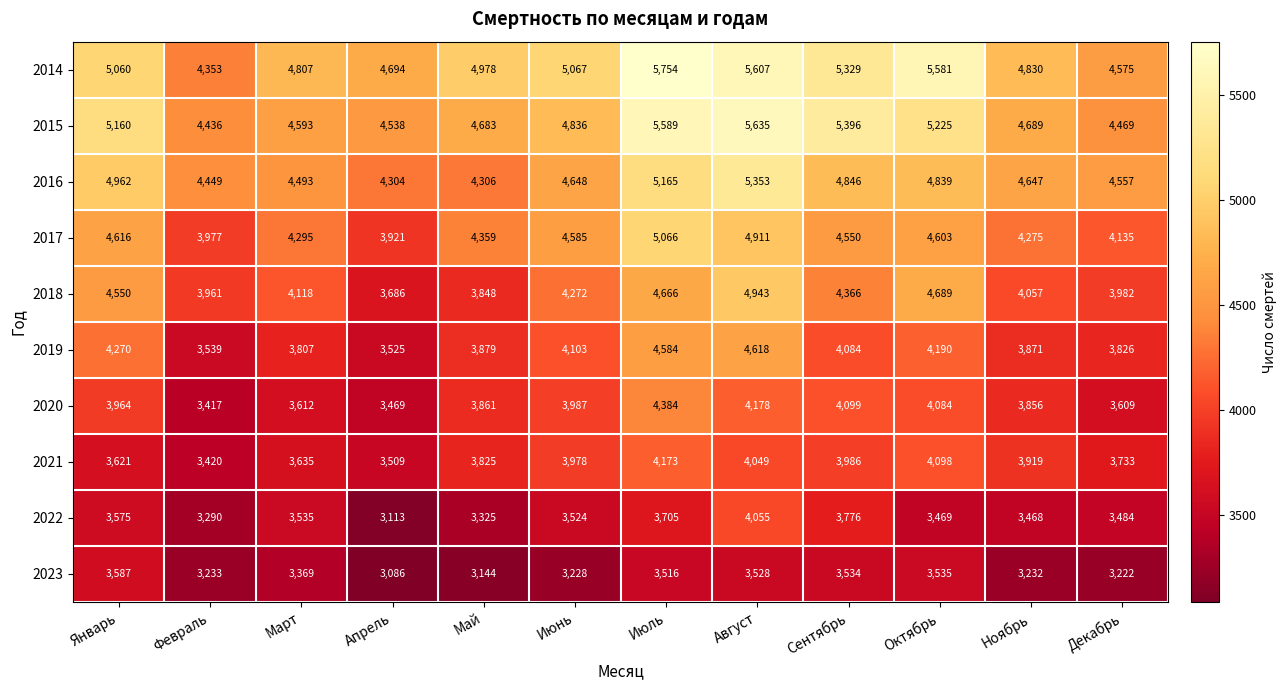

Which label corresponds to the smallest value in the chart?

Апрель